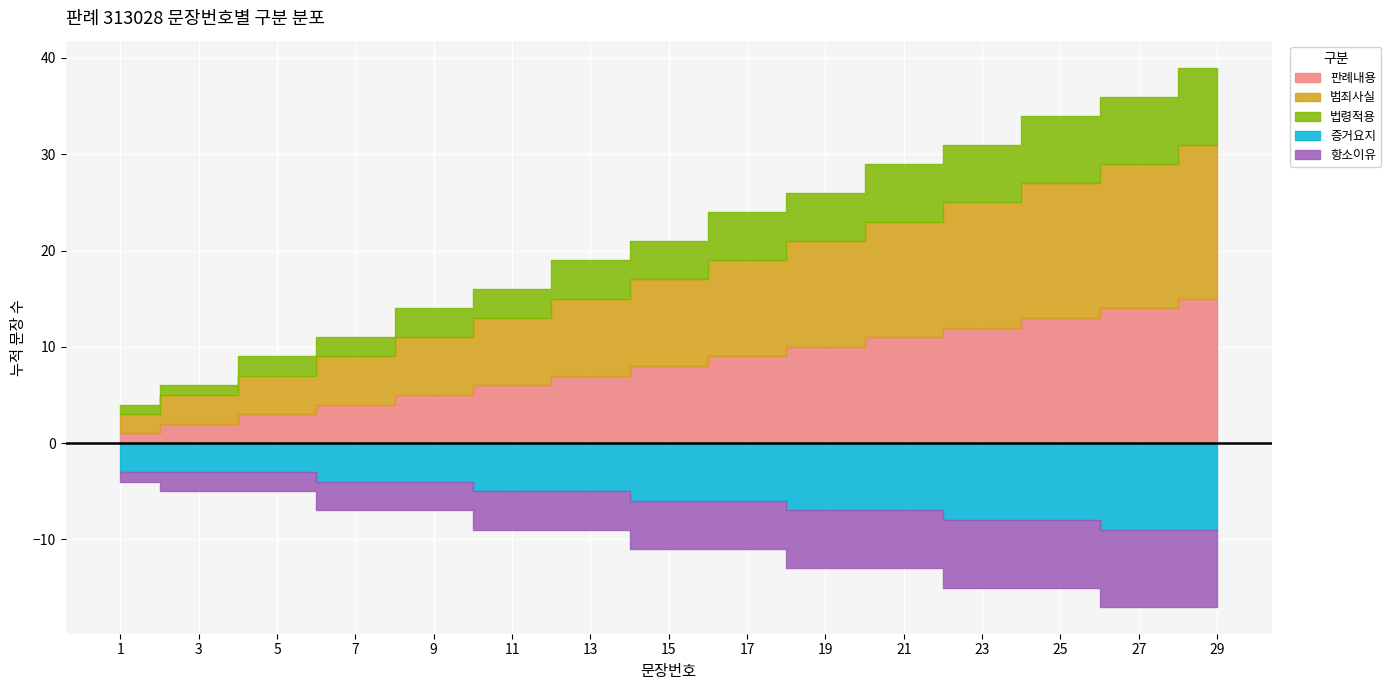

Between 23 and 25, which is larger?

25